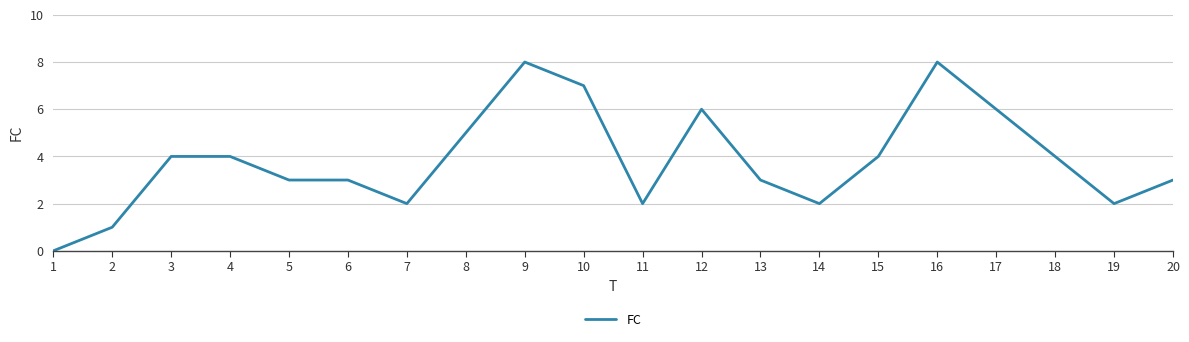

Reading left to right, transcribe all the data shown in this chart.

1=0	2=1	3=4	4=4	5=3	6=3	7=2	8=5	9=8	10=7	11=2	12=6	13=3	14=2	15=4	16=8	17=6	18=4	19=2	20=3